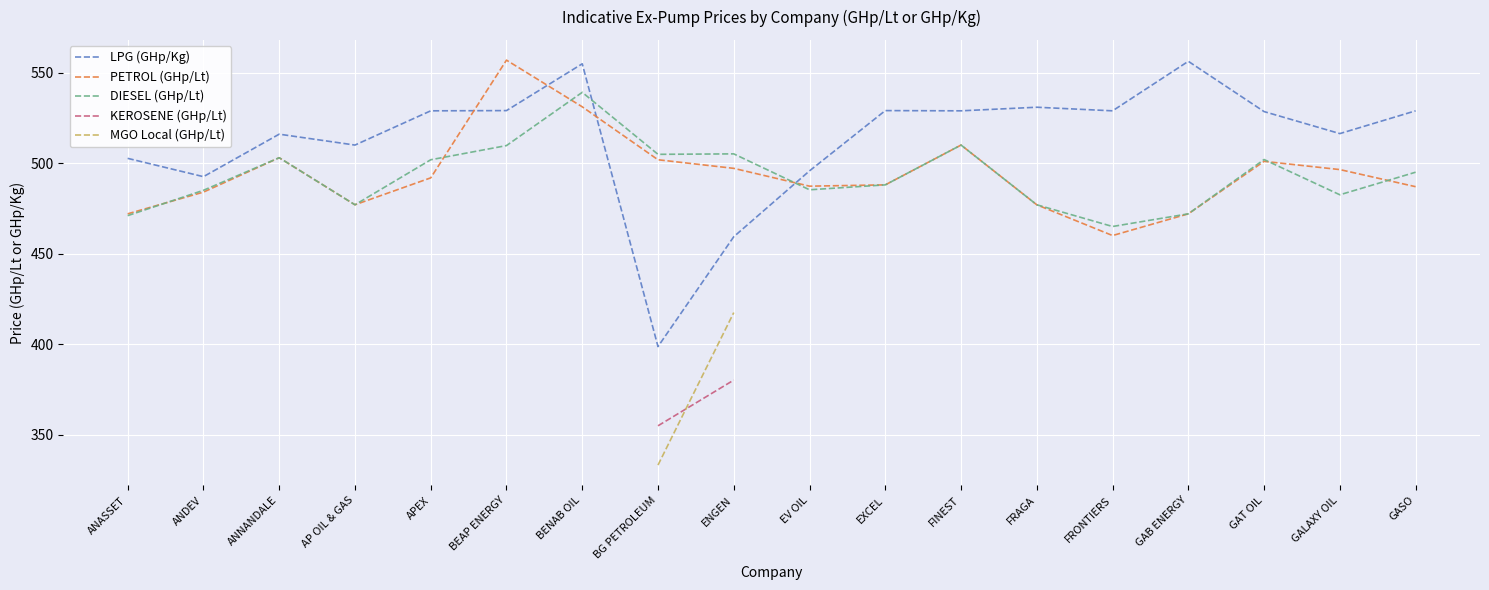

True or false: KEROSENE (GHp/Lt) has more than 2 interior local peaks.

False